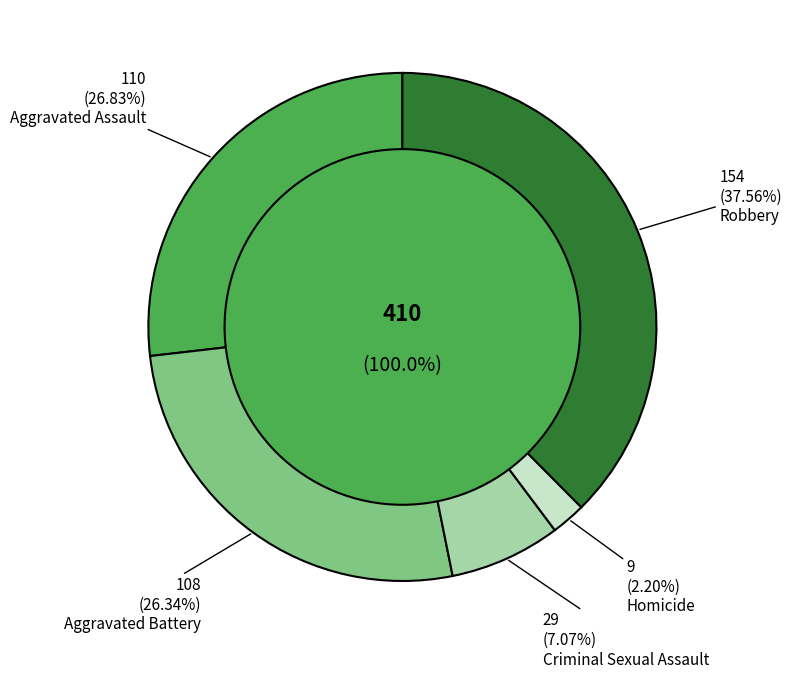

To the nearest percent, what is the difference between the largest and smallest slice percentages?

35%